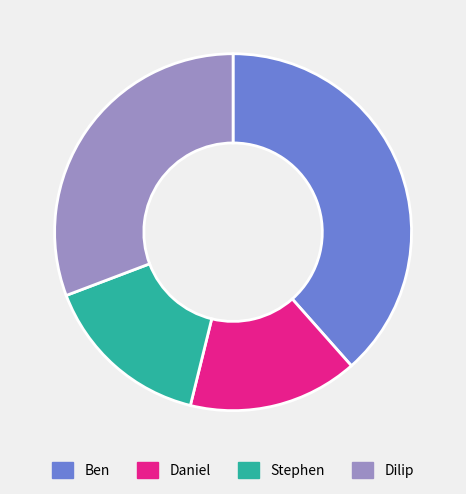

Is it true that Dilip is 45% of the pie?

False